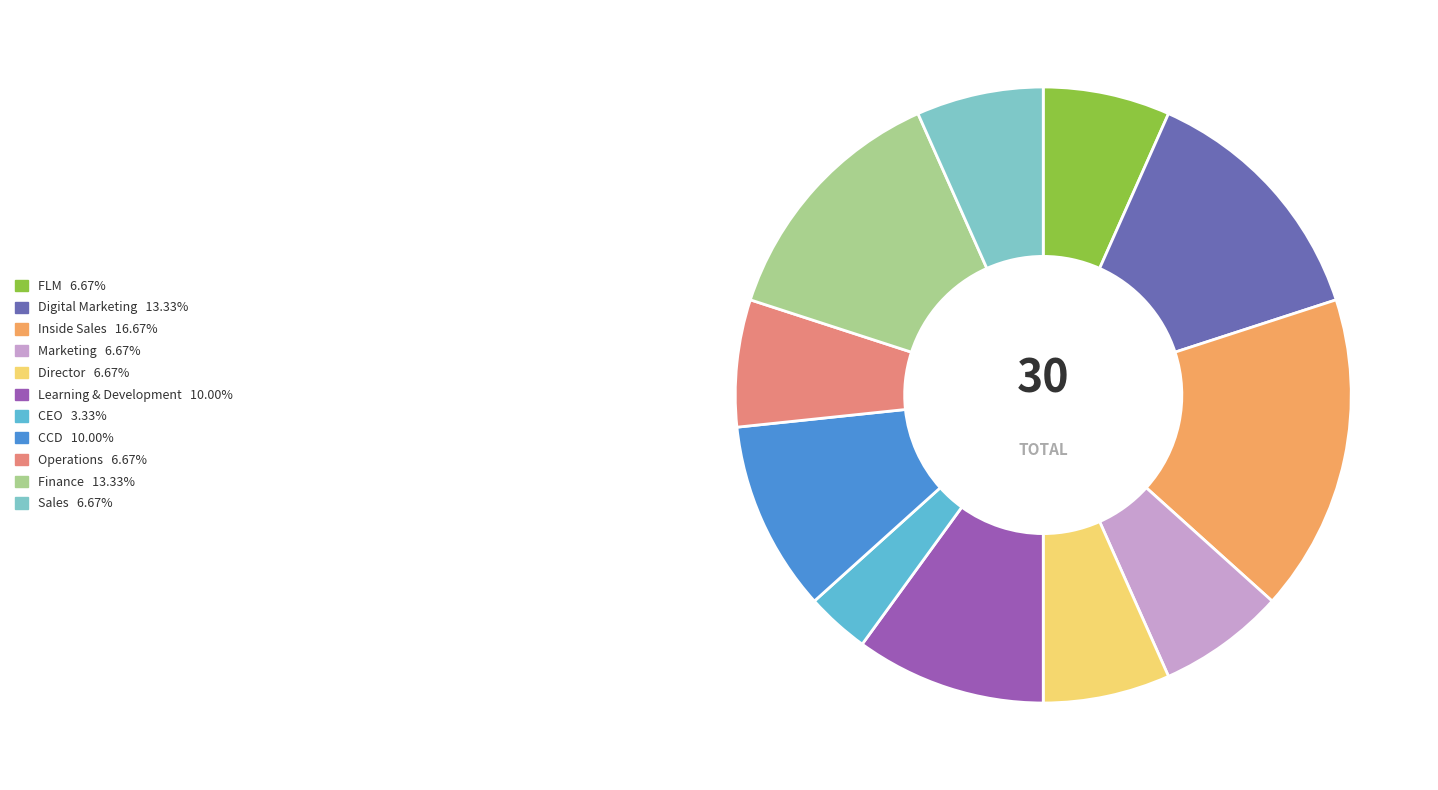

Count the number of slices in the pie.

11